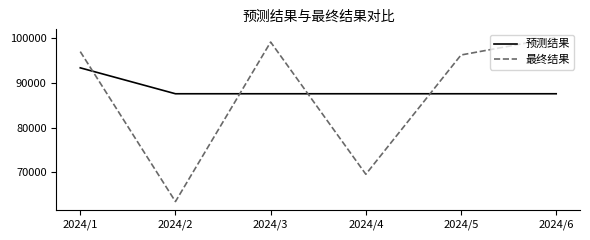

At which category is the sum across all series the highest?

2024/1